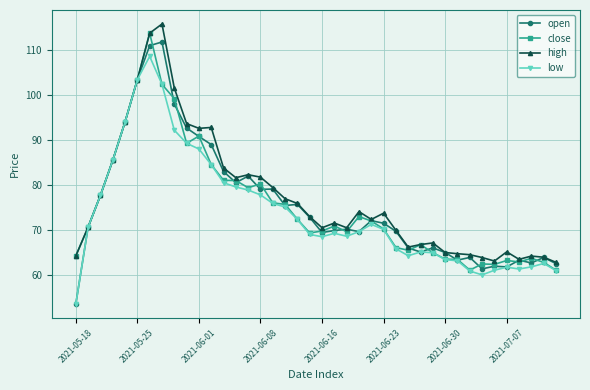

After their last crossing, which series has the higher values: open or close?

open